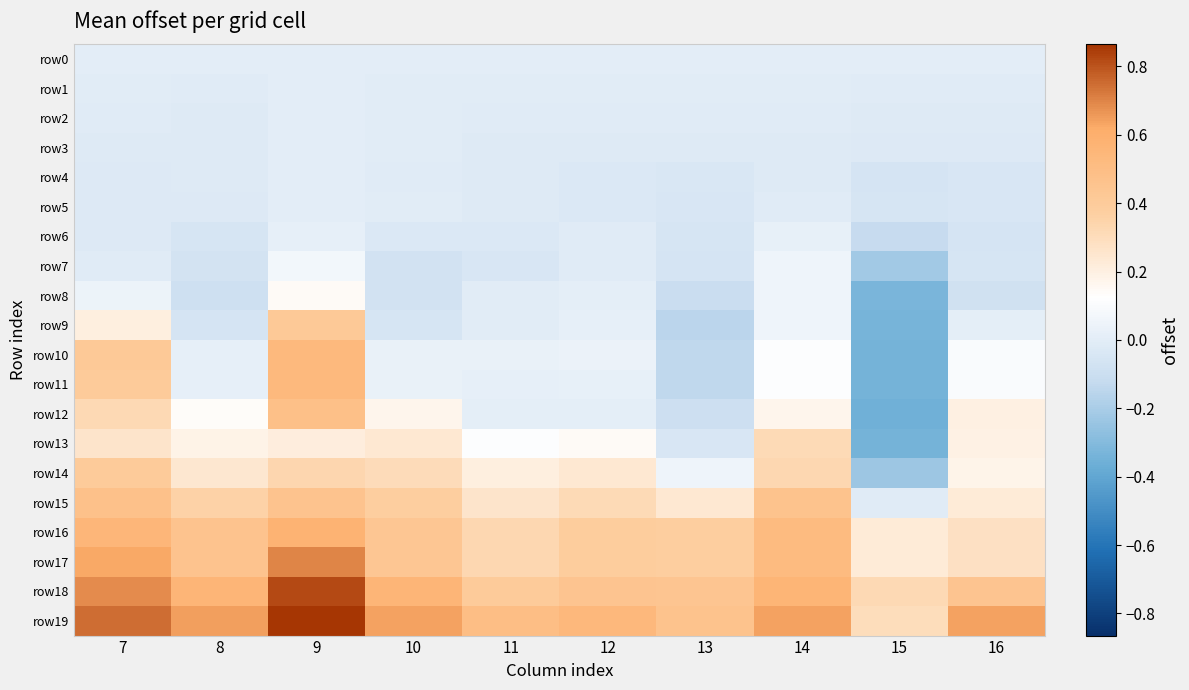

Which series has the widest spread of values?

row10